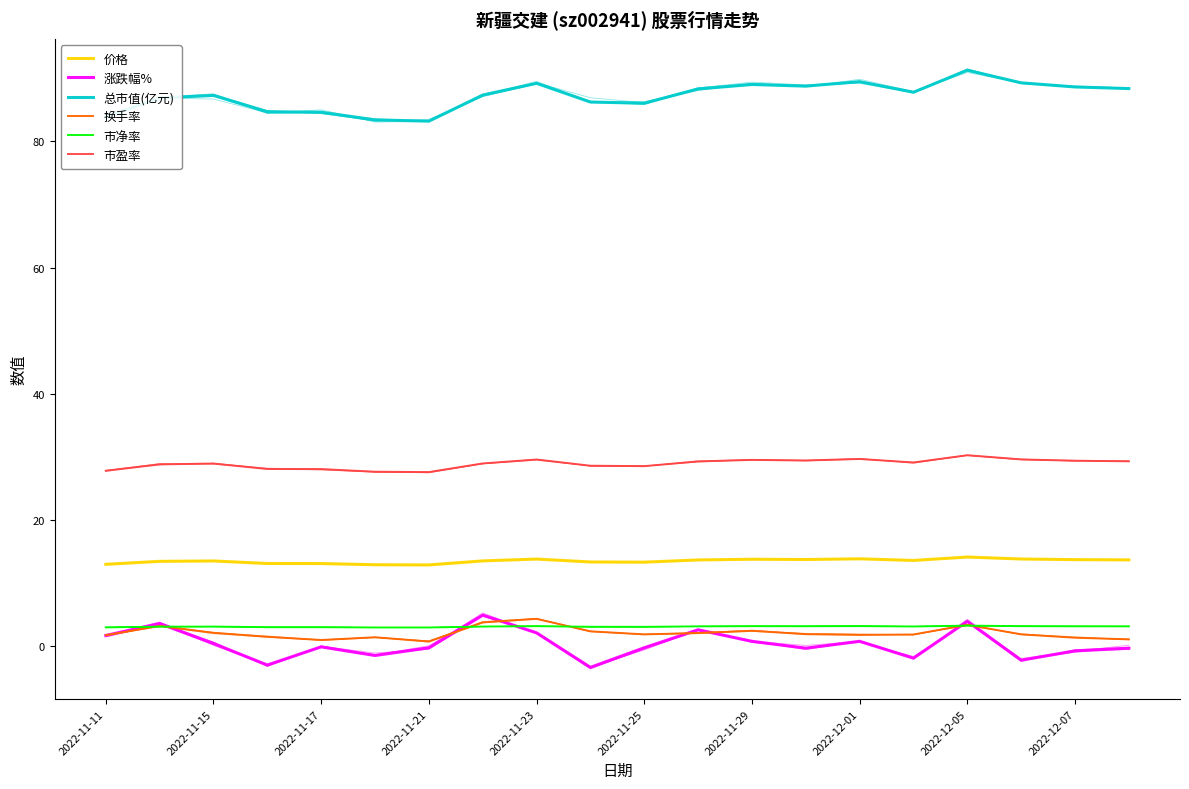

Reading right to left, what are all the values shown in this chart?

价格: 13.7	13.7	13.8	14.2	13.6	13.9	13.8	13.8	13.7	13.3	13.4	13.8	13.5	12.9	12.9	13.1	13.1	13.5	13.5	13.0
涨跌幅%: -0.3	-0.7	-2.2	4.0	-1.9	0.8	-0.3	0.8	2.6	-0.2	-3.3	2.1	5.0	-0.2	-1.4	-0.1	-3.0	0.5	3.6	1.7
总市值(亿元): 88.4	88.6	89.3	91.3	87.8	89.5	88.8	89.0	88.3	86.0	86.2	89.2	87.3	83.2	83.4	84.6	84.7	87.3	86.9	83.9
换手率: 1.1	1.4	1.9	3.4	1.9	1.8	1.9	2.5	2.1	1.9	2.4	4.4	3.8	0.8	1.4	1.0	1.5	2.1	3.2	1.8
市净率: 3.2	3.2	3.2	3.3	3.1	3.2	3.2	3.2	3.2	3.1	3.1	3.2	3.1	3.0	3.0	3.0	3.0	3.1	3.1	3.0
市盈率: 29.3	29.4	29.6	30.3	29.1	29.7	29.4	29.5	29.3	28.6	28.6	29.6	29.0	27.6	27.7	28.1	28.1	29.0	28.8	27.8